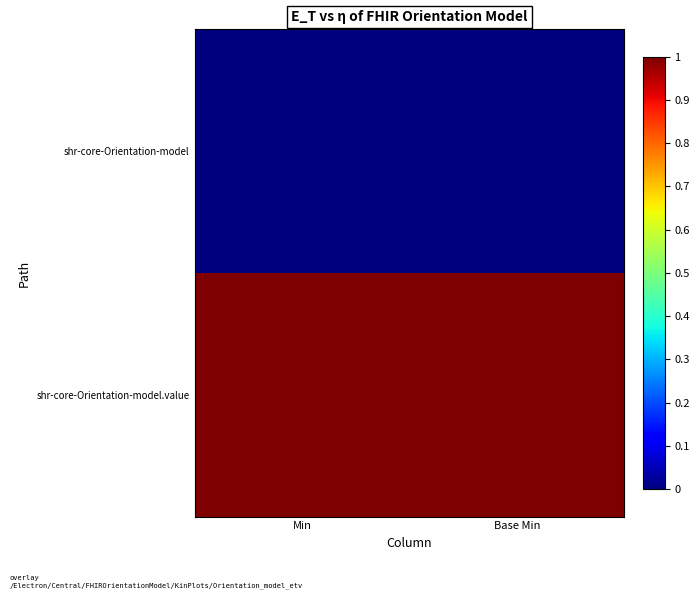

Which category has the highest value across all series?

Min